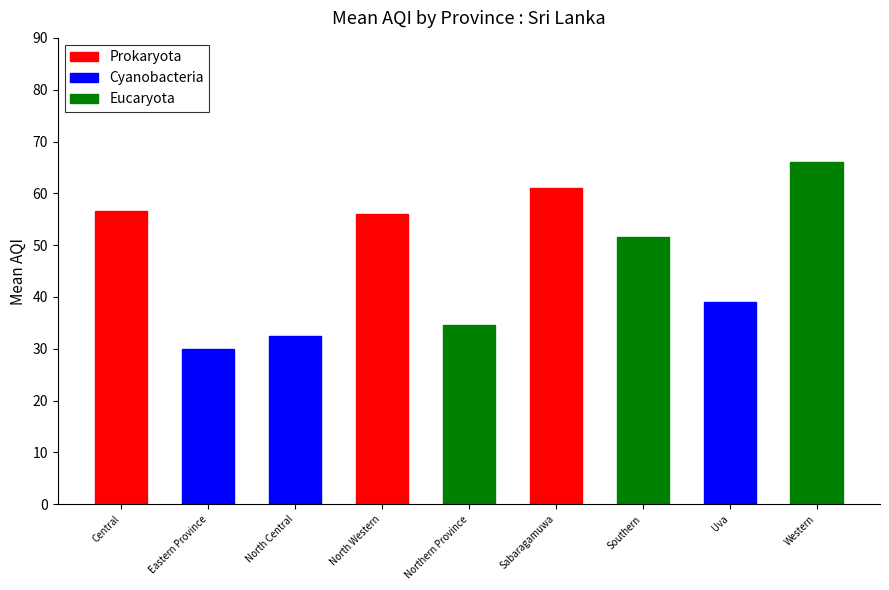

Which category has the highest value across all series?

Western